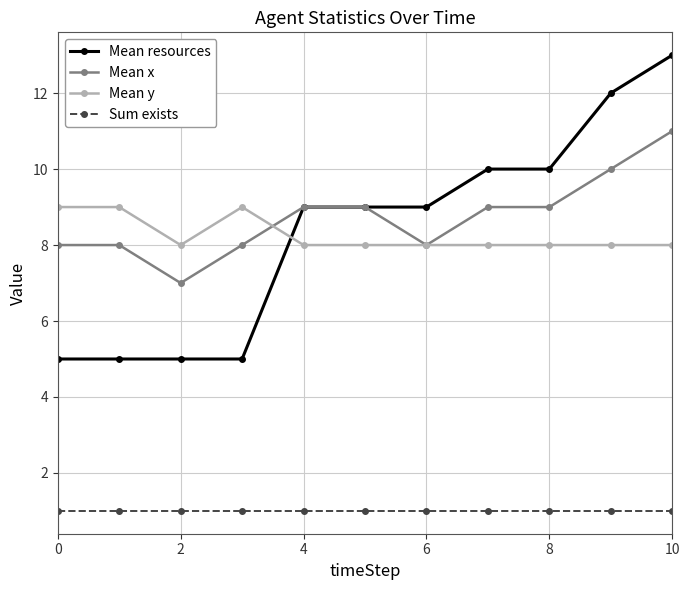

True or false: Mean y and Sum exists intersect in this chart.

False